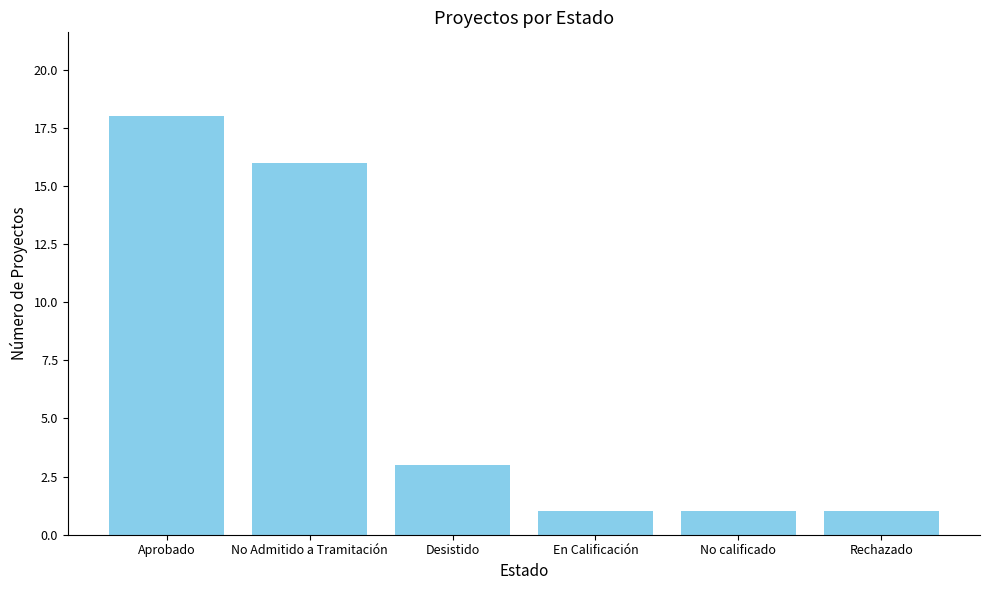

Where does the data first go above 3?

Aprobado